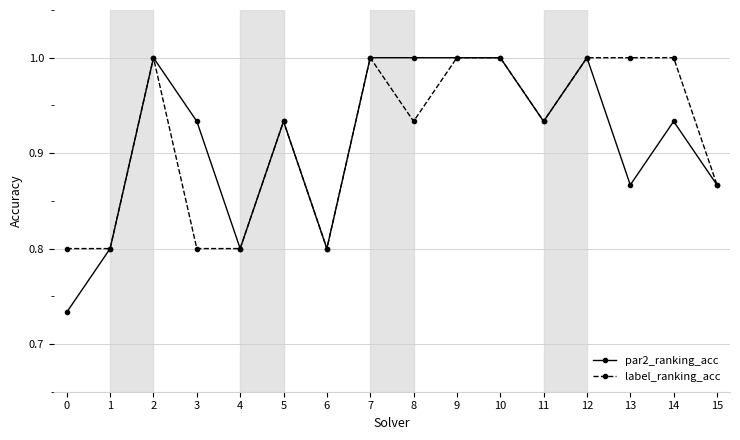

What is the difference between the label_ranking_acc values at 6 and 10?

0.2